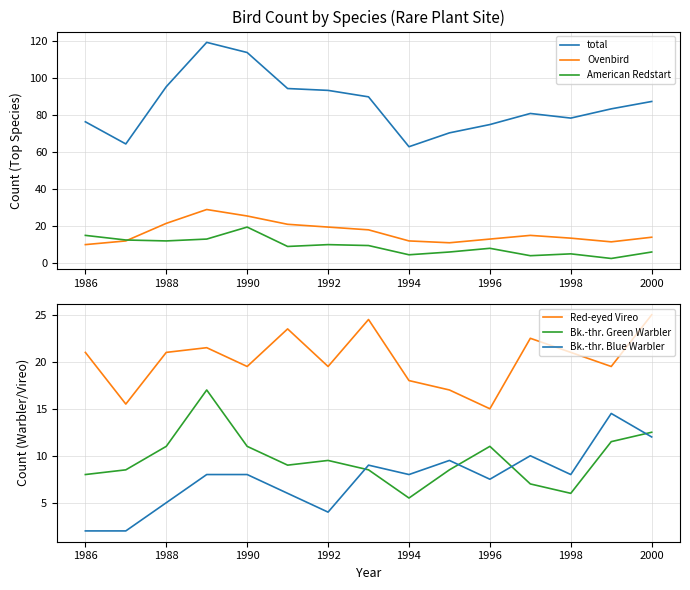

What is the difference between the Bk.-thr. Green Warbler values at 2000 and 1994?

7.0